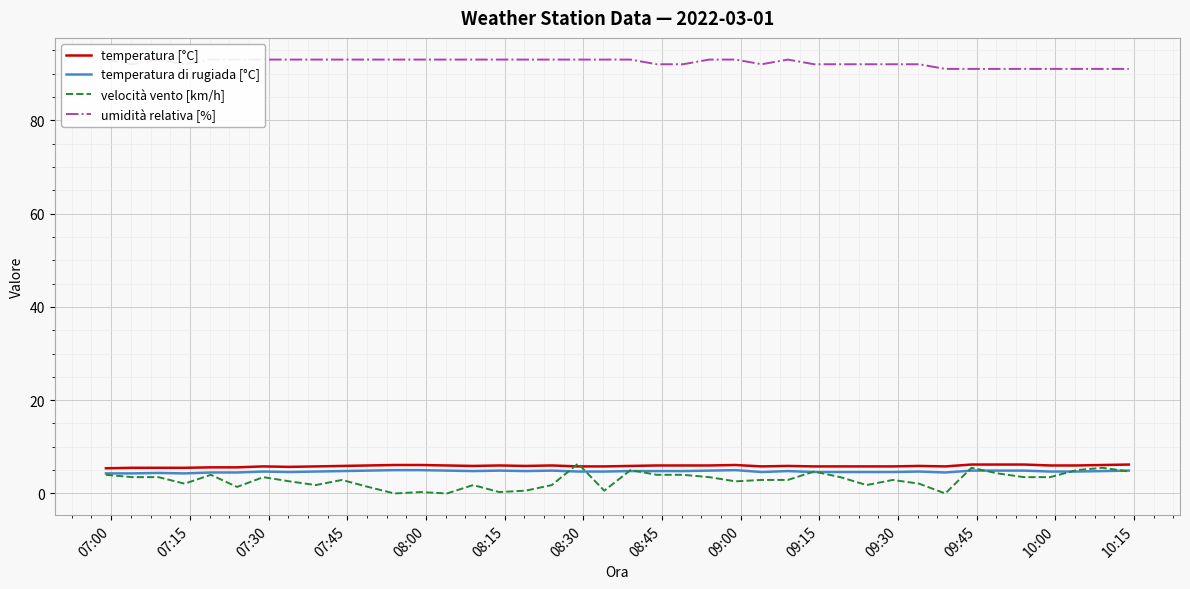

How many intersections are there between temperatura di rugiada [°C] and velocità vento [km/h]?

10